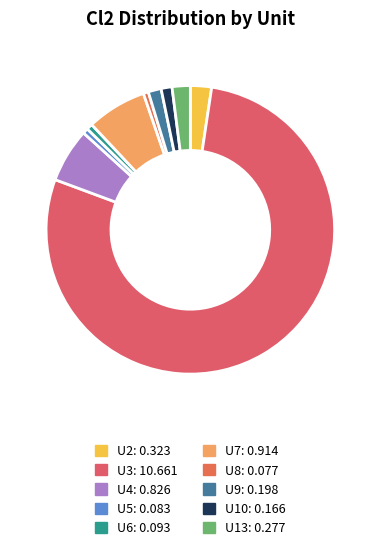

What is the largest slice in the pie chart?

U3